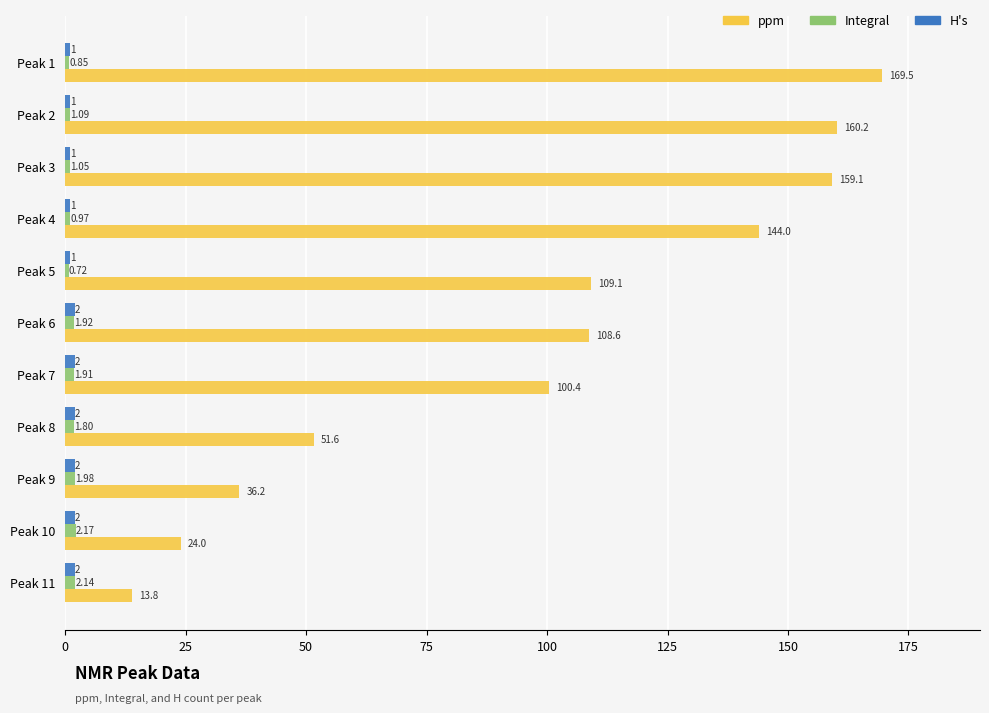

What is the difference between the maximum and minimum values in the H's series?

1.0